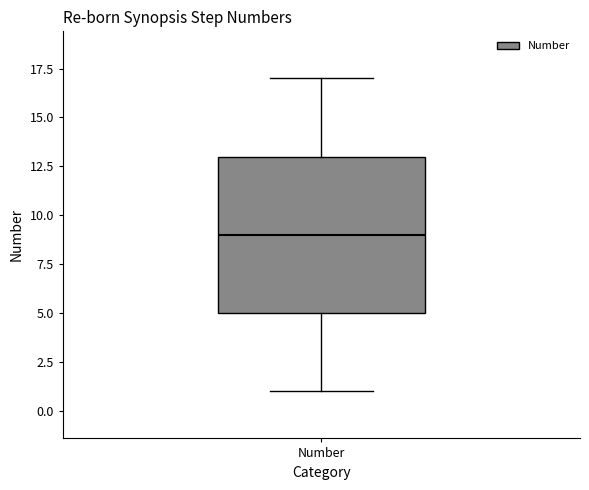

Read this box plot against the y-axis: the position of the median line, the range covered by the box, and the ends of both whiskers. The values are not printed on the chart, so give them approximately, as read against the axis.

median 9, box 5 to 13, whiskers 1 to 17